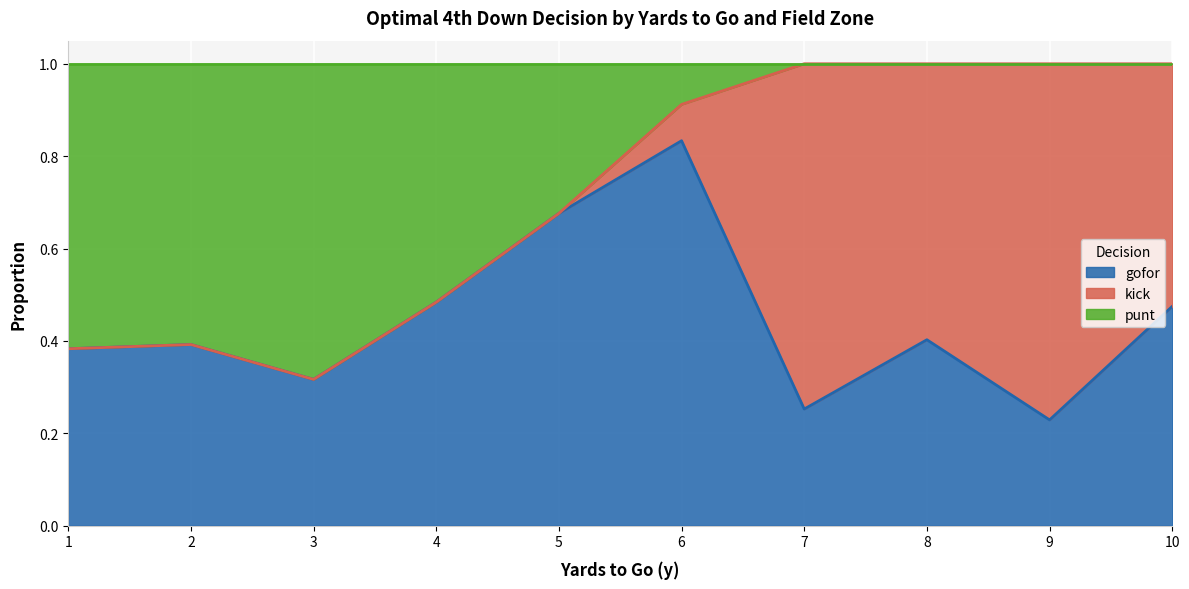

What is the total value across all series at 8?

1.0